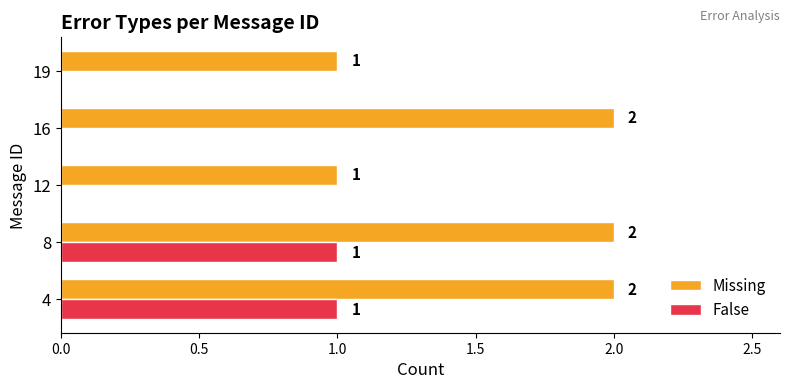

What is the sum of the Missing values at 12 and 16?

3